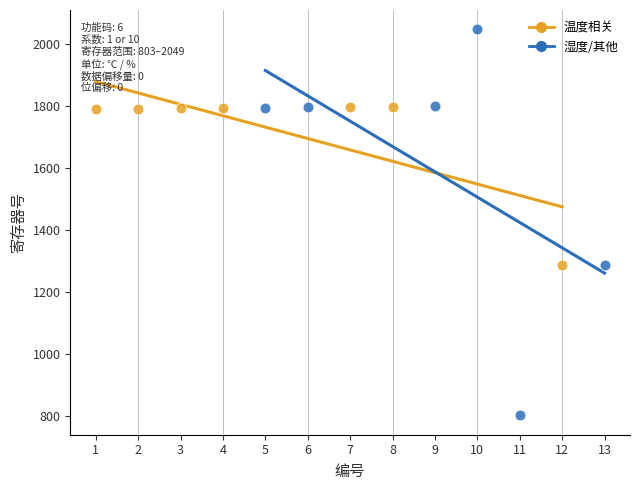

Which series contains the lowest Y value?

湿度/其他